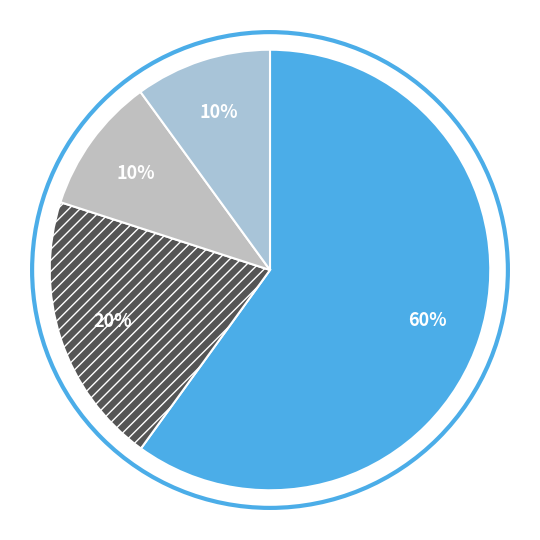

How many slices are in this pie chart?

4